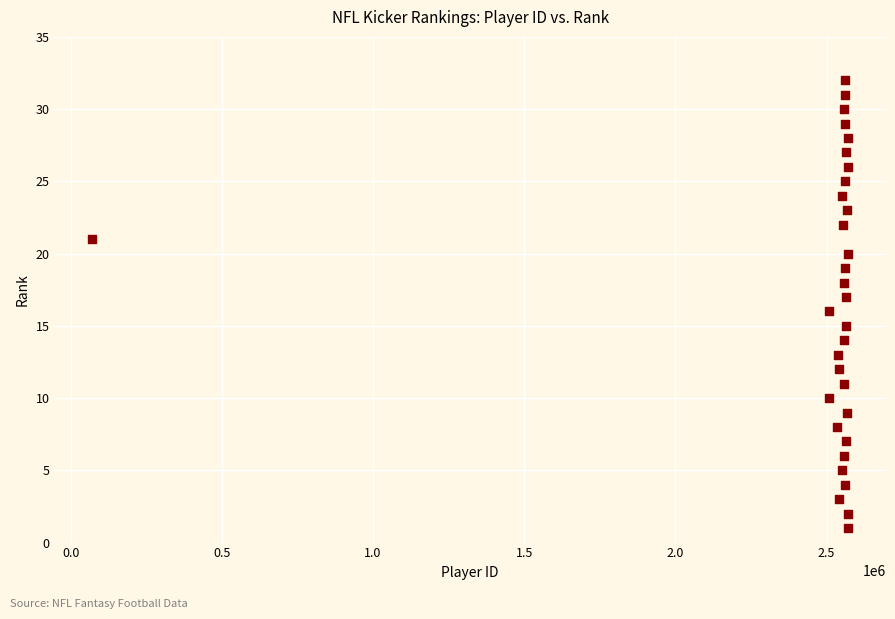

What is the range of Y values (max minus min)?

31